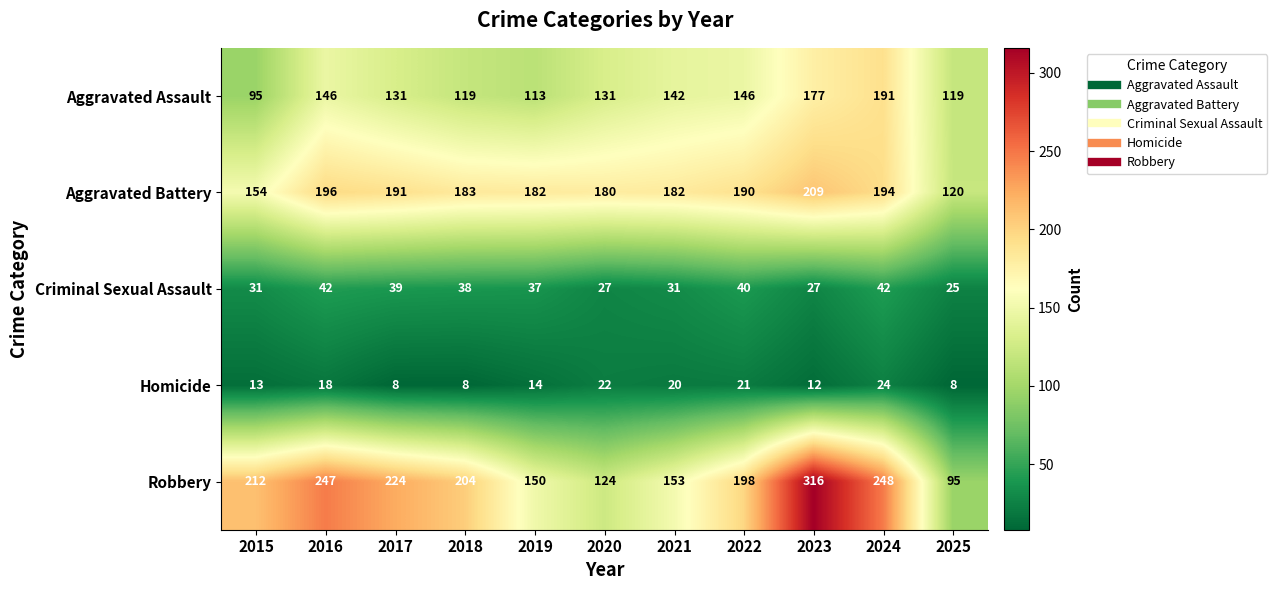

What is the maximum value shown in the chart?

316